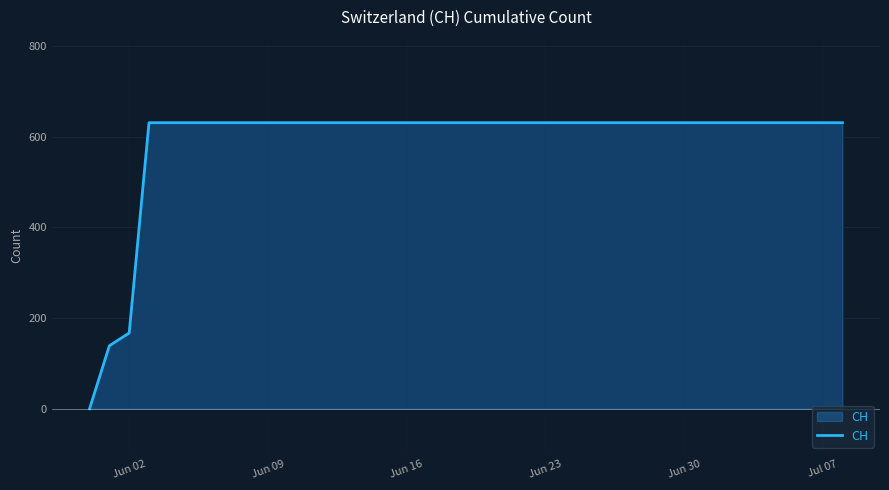

What is the difference between the maximum and minimum values?

631